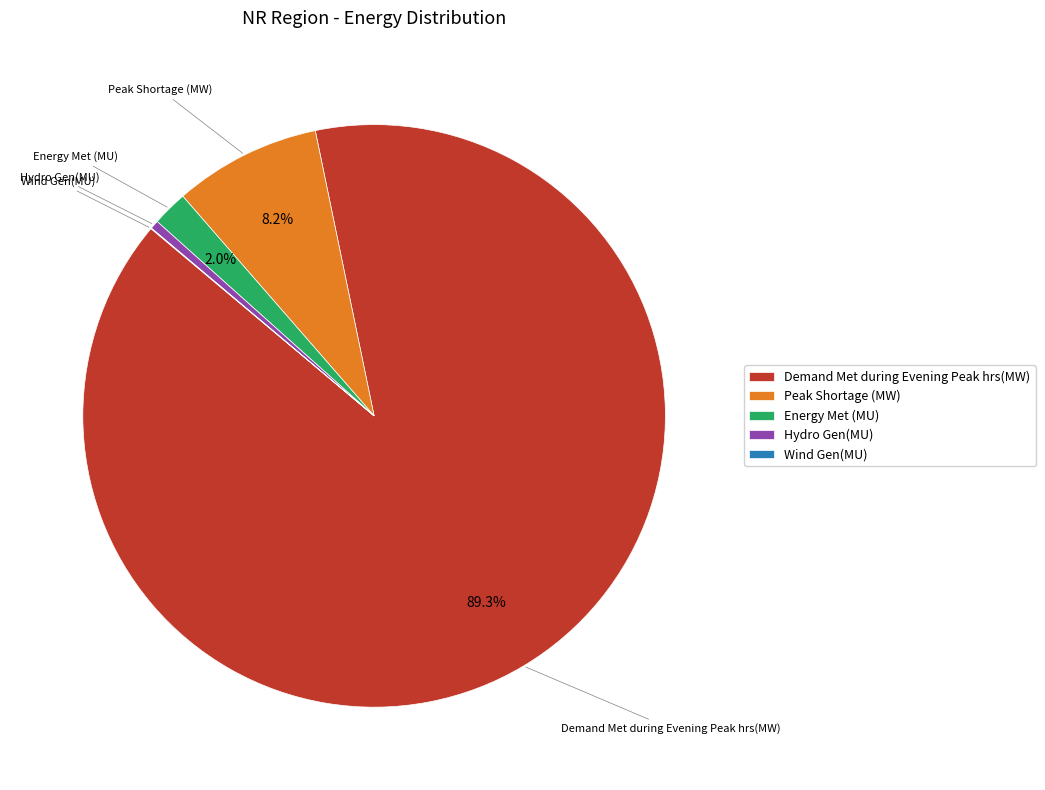

Is there a majority slice in this chart?

Yes